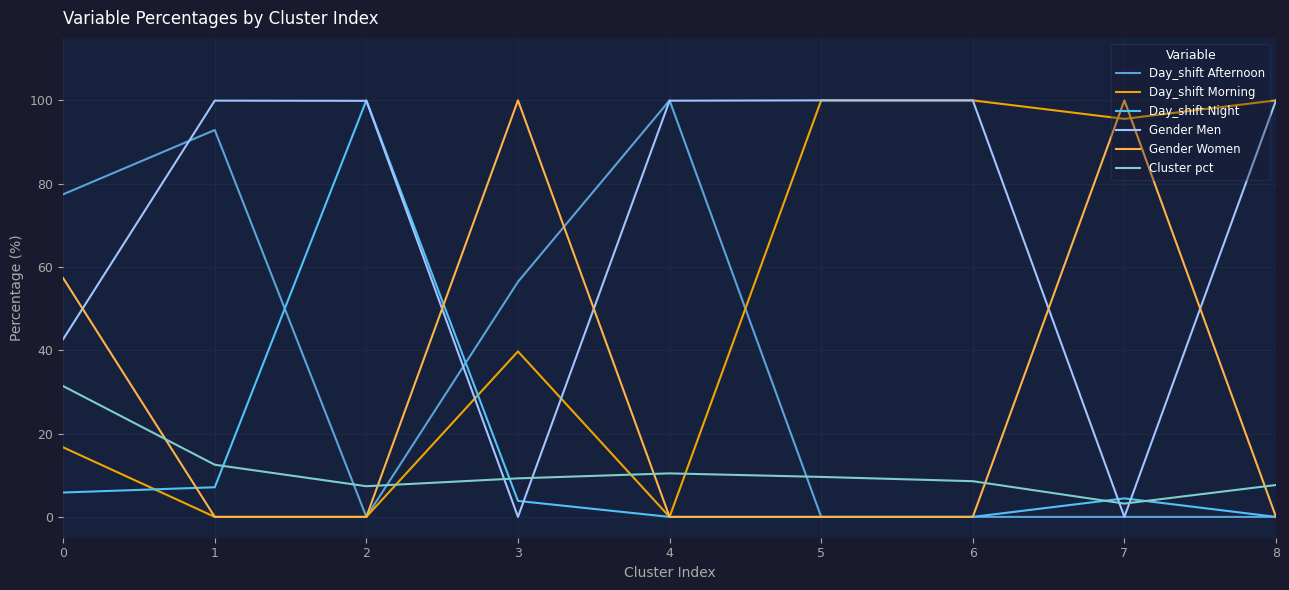

The value of Cluster pct at 1 is 7.5. True or false?

False